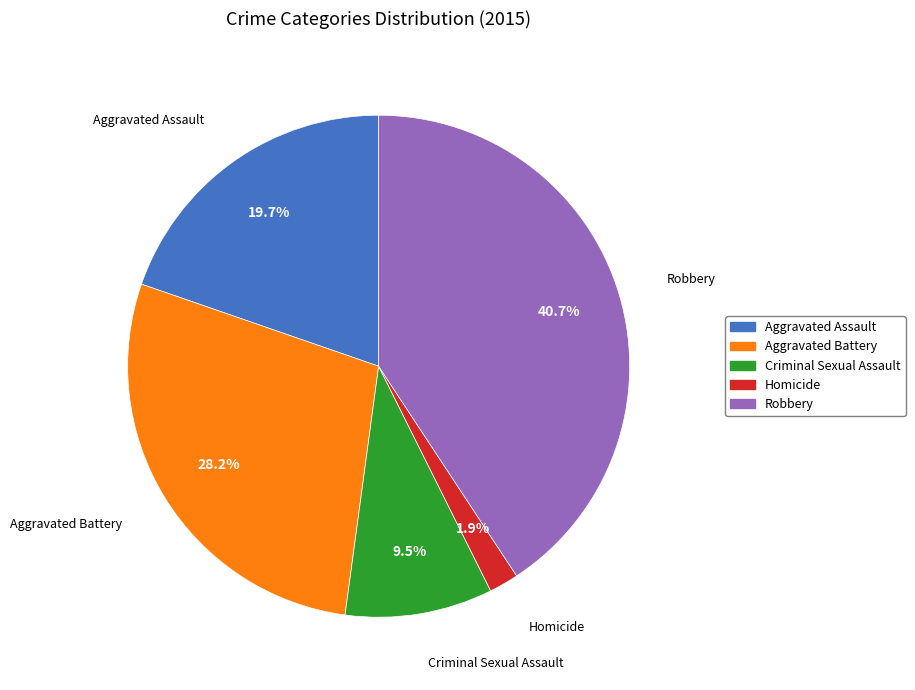

The Homicide slice represents 2% of the pie. True or false?

True